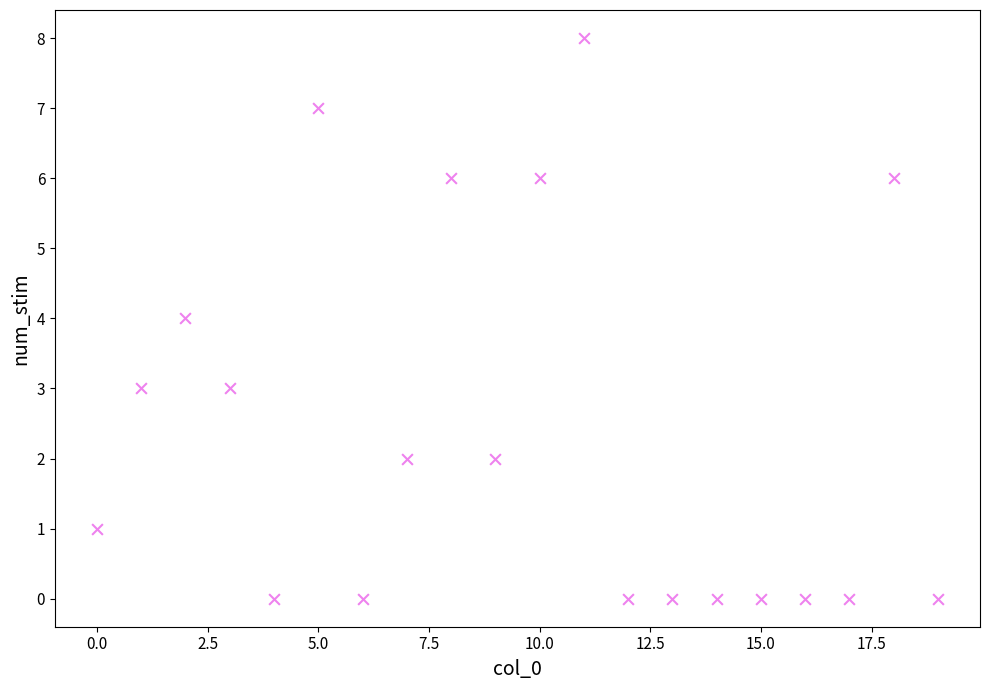

What is the range of Y values (max minus min)?

8